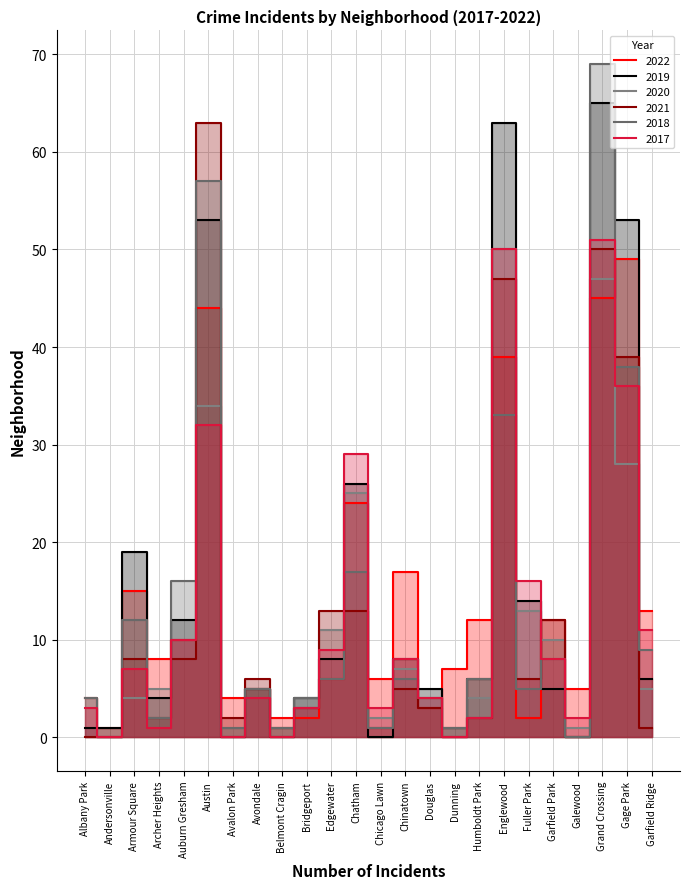

Is the value of 2020 at Bridgeport greater than the value of 2021 at Edgewater?

No